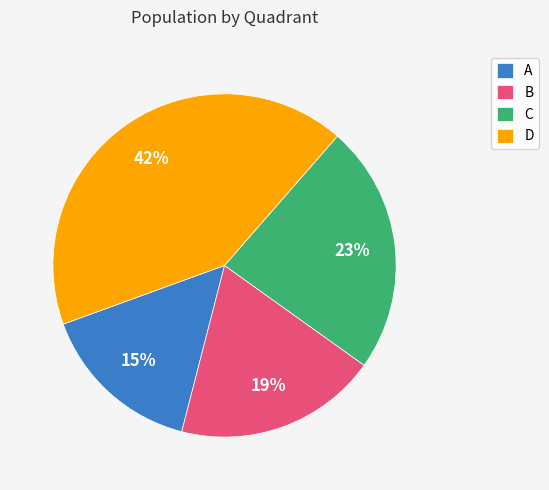

Which category has the biggest portion of the pie?

D